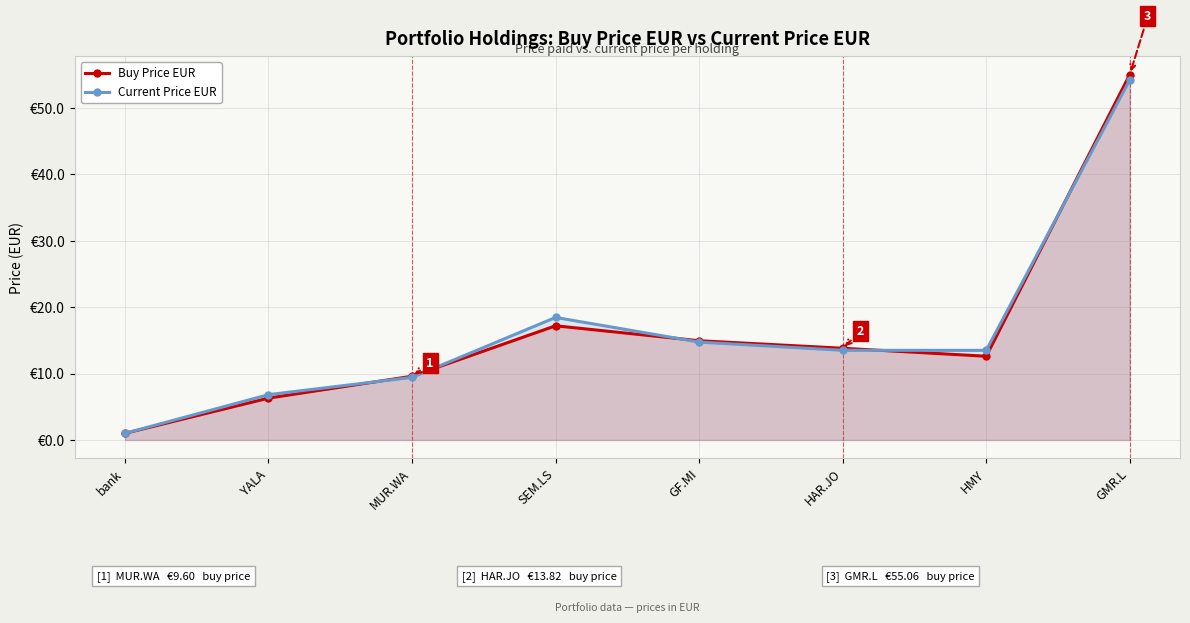

At which category does the chart reach its minimum across all series?

bank